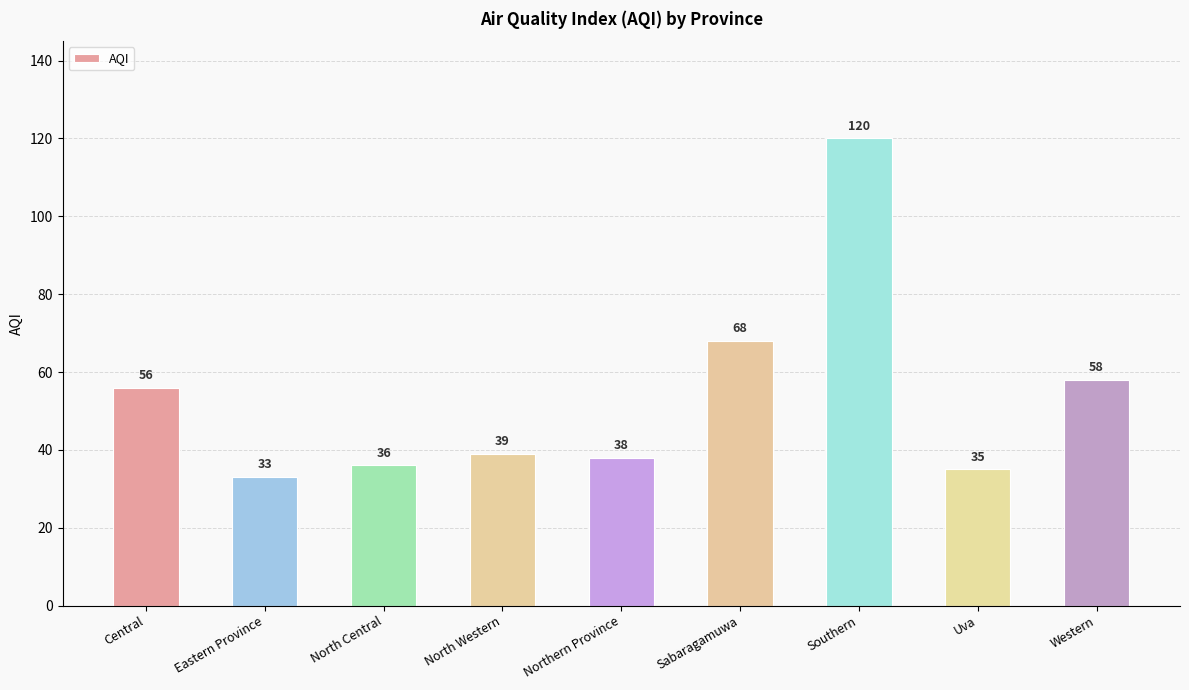

What position from the right is Southern?

3